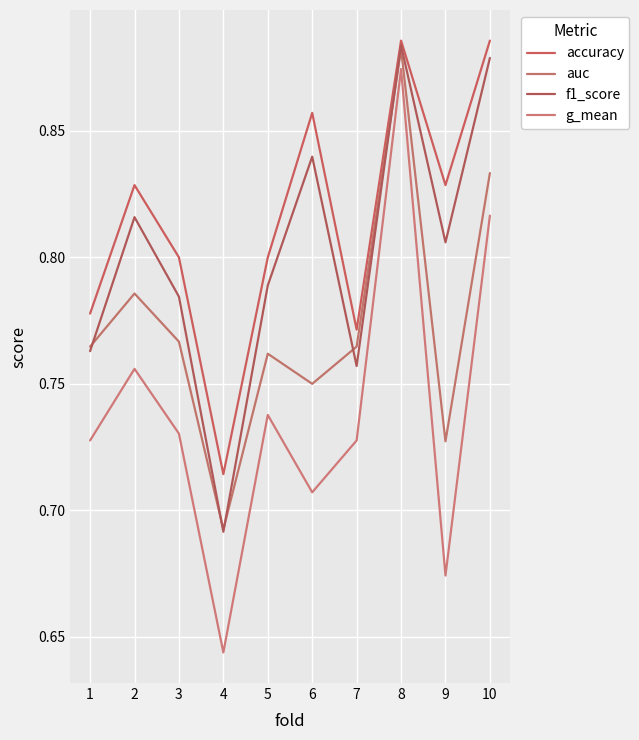

Reading right to left, list all the values displayed in this chart.

accuracy: 10=0.9	9=0.8	8=0.9	7=0.8	6=0.9	5=0.8	4=0.7	3=0.8	2=0.8	1=0.8
auc: 10=0.8	9=0.7	8=0.9	7=0.8	6=0.8	5=0.8	4=0.7	3=0.8	2=0.8	1=0.8
f1_score: 10=0.9	9=0.8	8=0.9	7=0.8	6=0.8	5=0.8	4=0.7	3=0.8	2=0.8	1=0.8
g_mean: 10=0.8	9=0.7	8=0.9	7=0.7	6=0.7	5=0.7	4=0.6	3=0.7	2=0.8	1=0.7